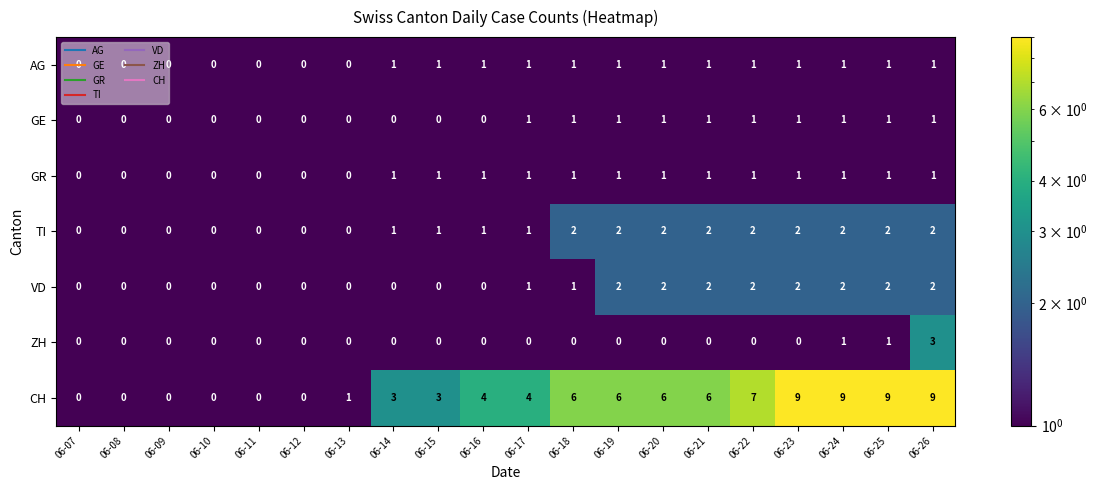

Which series has the widest spread of values?

CH